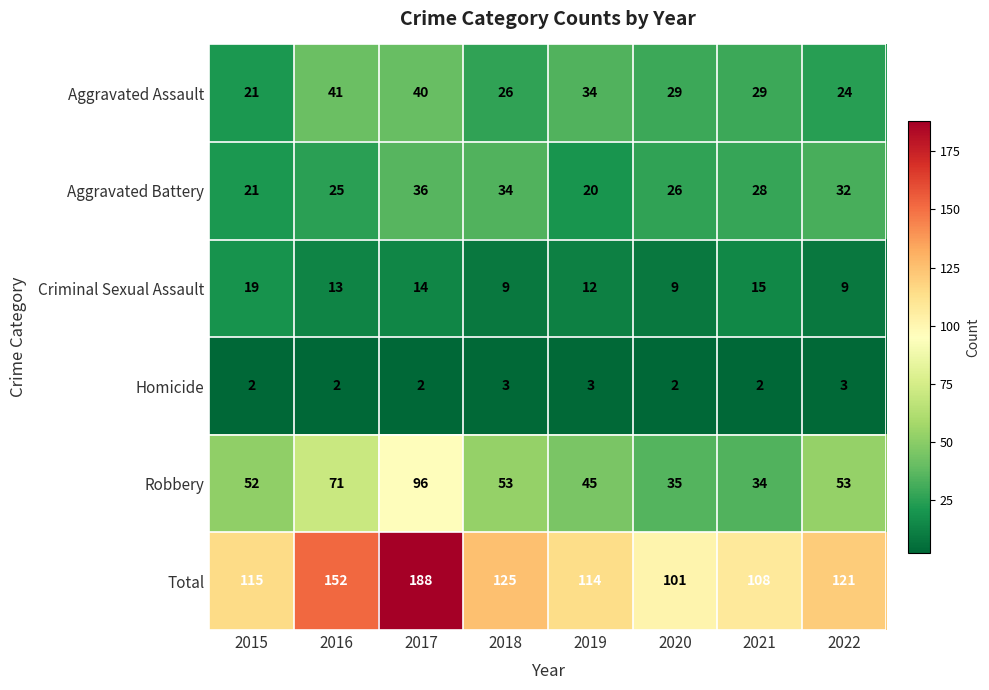

List the labels in order of Aggravated Battery value, smallest first.

2019, 2015, 2016, 2020, 2021, 2022, 2018, 2017